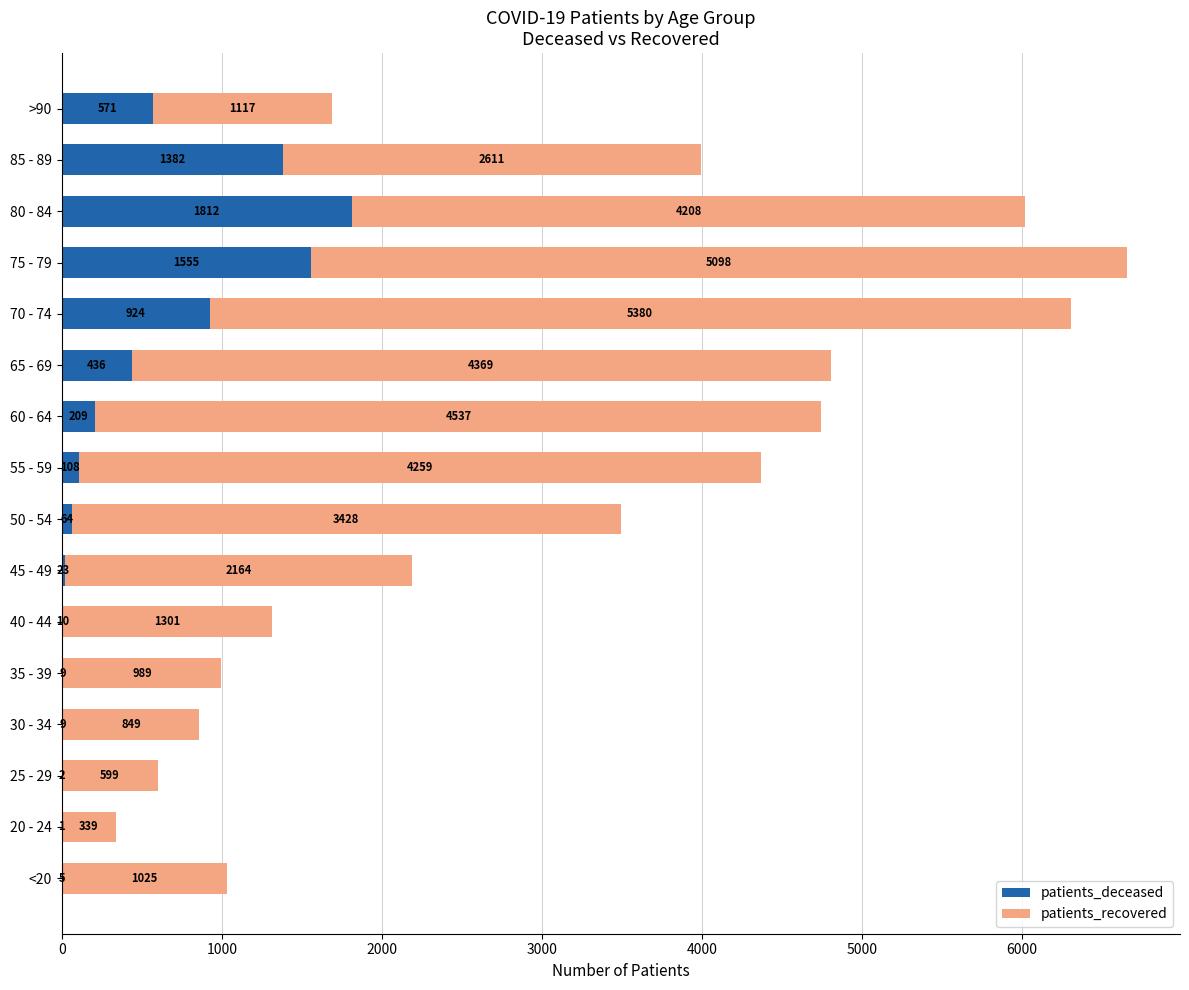

True or false: patients_deceased has a value of 108 at 55 - 59.

True